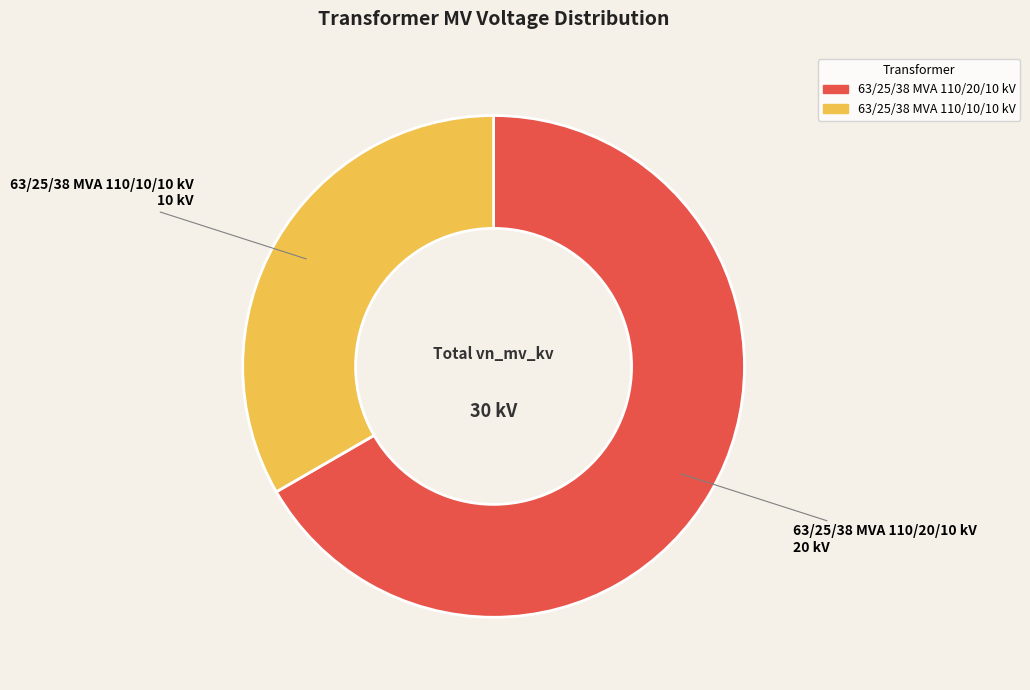

Is the sum of 63/25/38 MVA 110/10/10 kV and 63/25/38 MVA 110/20/10 kV greater than half?

Yes